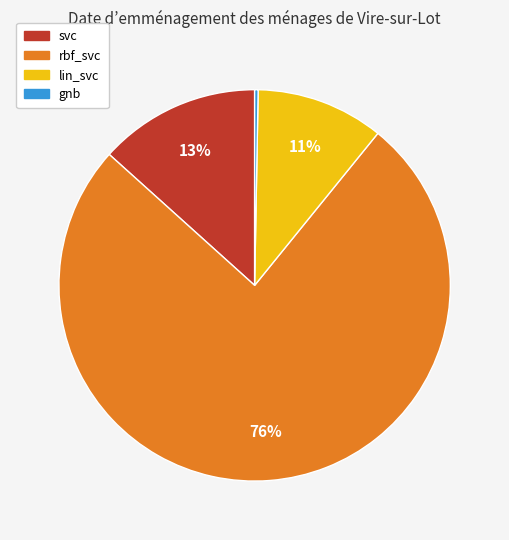

Combined, do lin_svc and gnb account for over 50%?

No